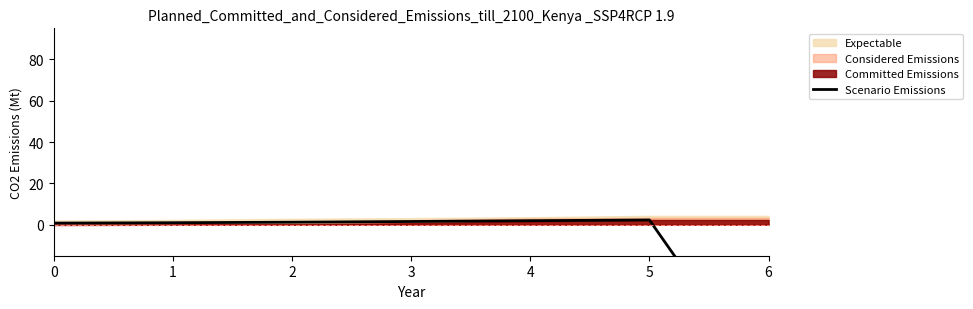

The value at 5 is 2.3. True or false?

True